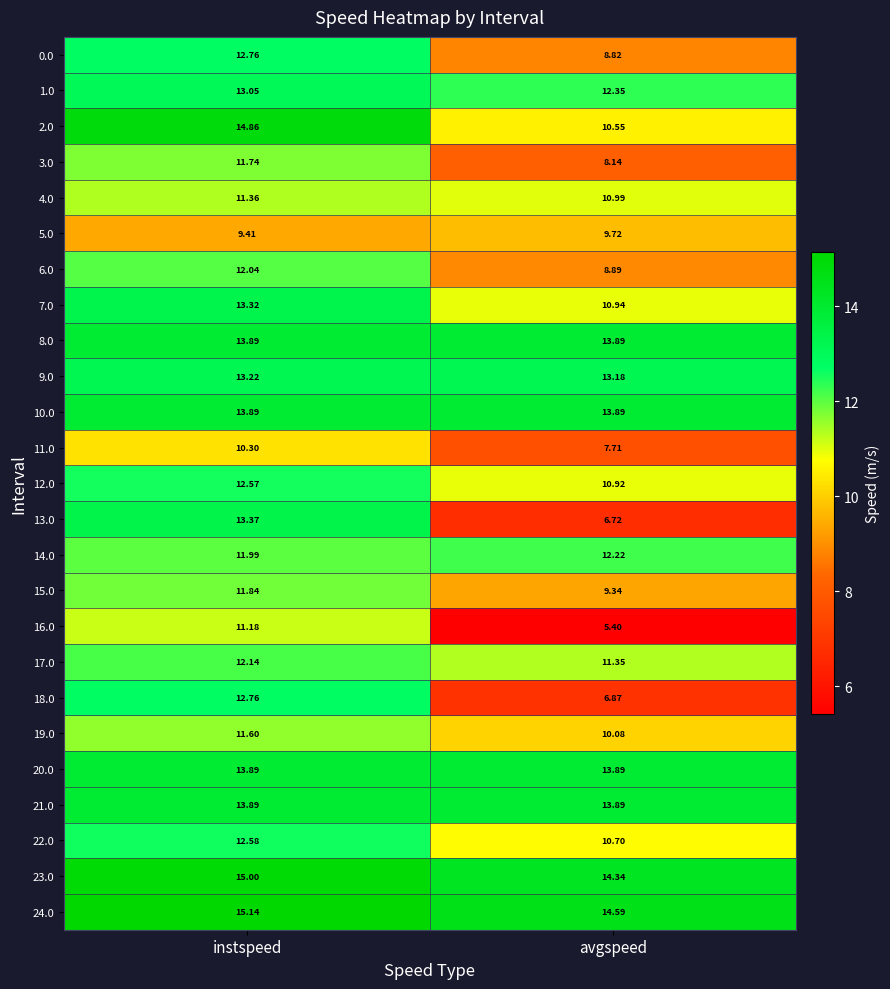

What is the spread (max minus min) of values at instspeed?

5.7